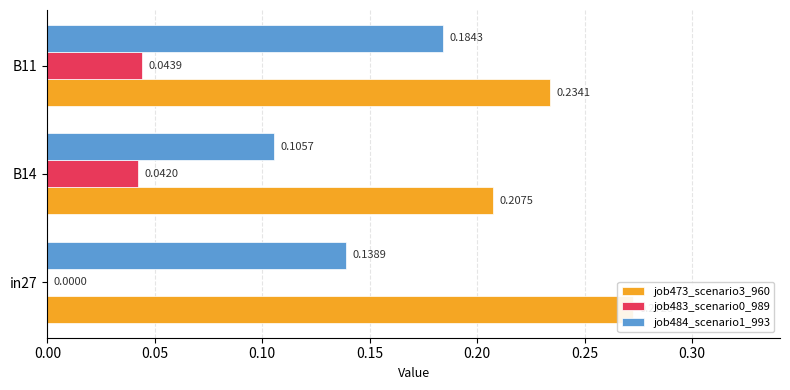

Are the bars horizontal?

Yes